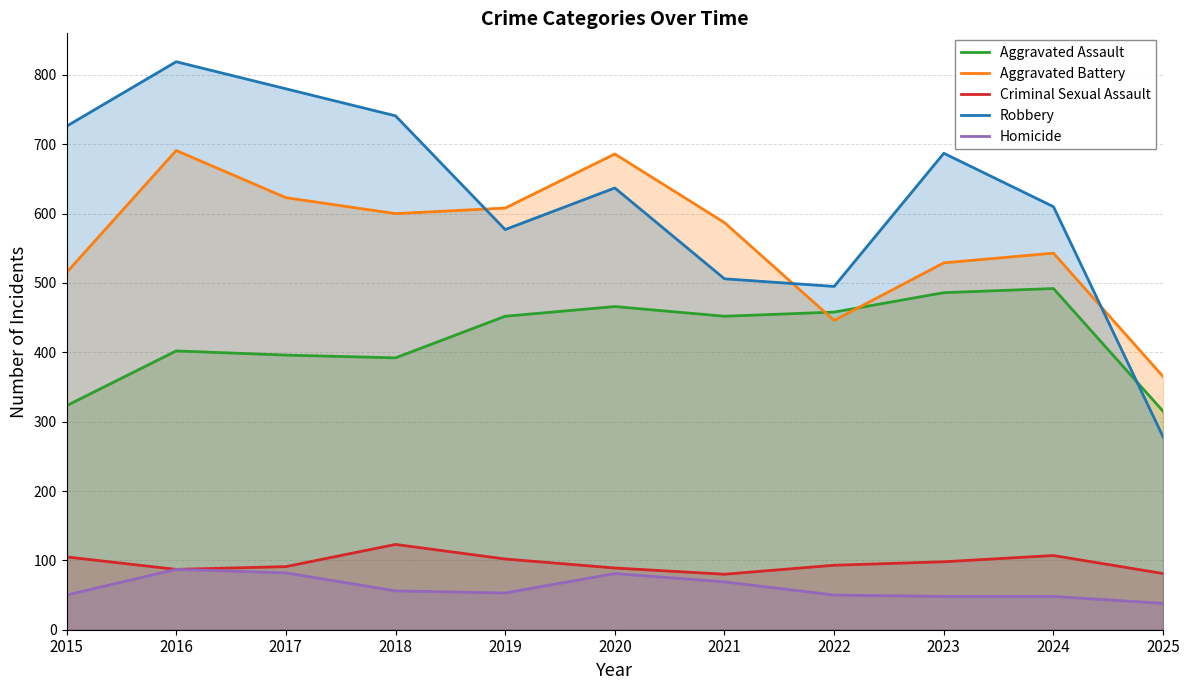

At how many categories does at least one series exceed 683?

6